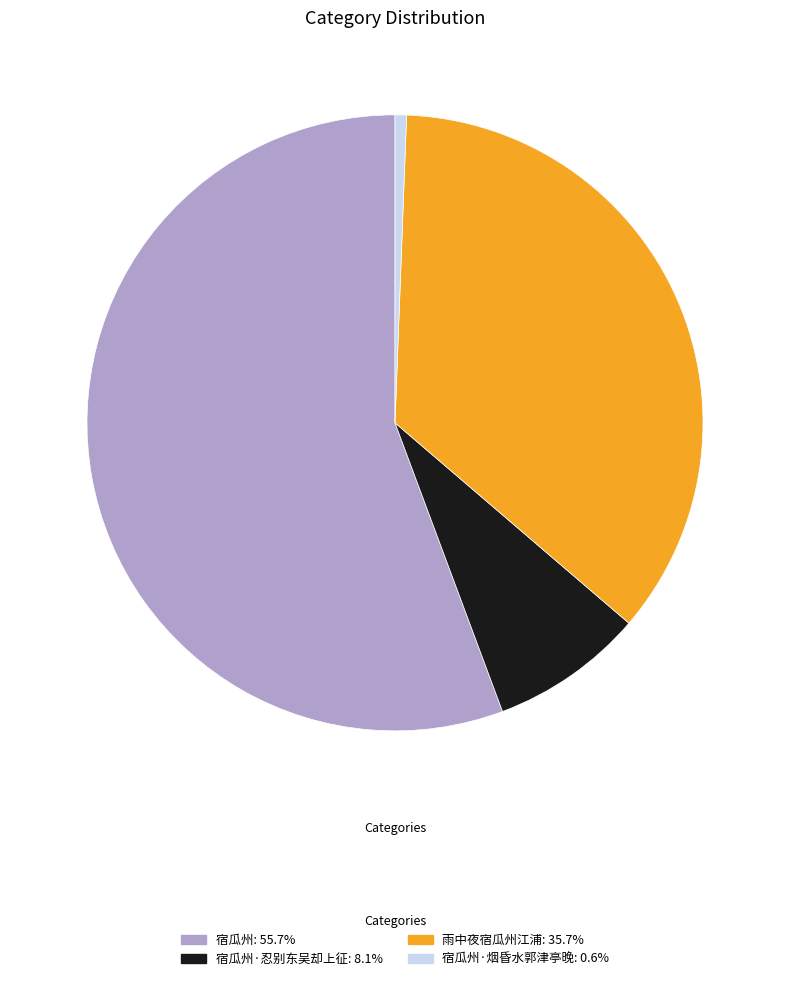

Does 宿瓜州: 55.7% represent more than half of the total?

Yes